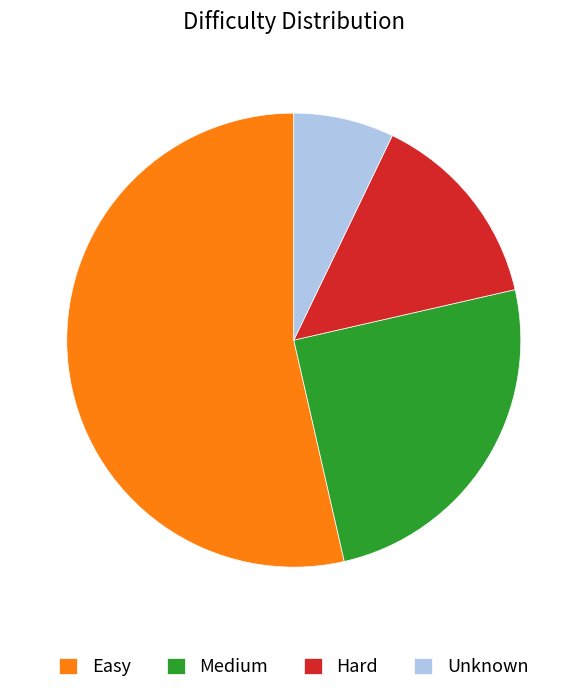

Which has a higher value, Medium or Unknown?

Medium